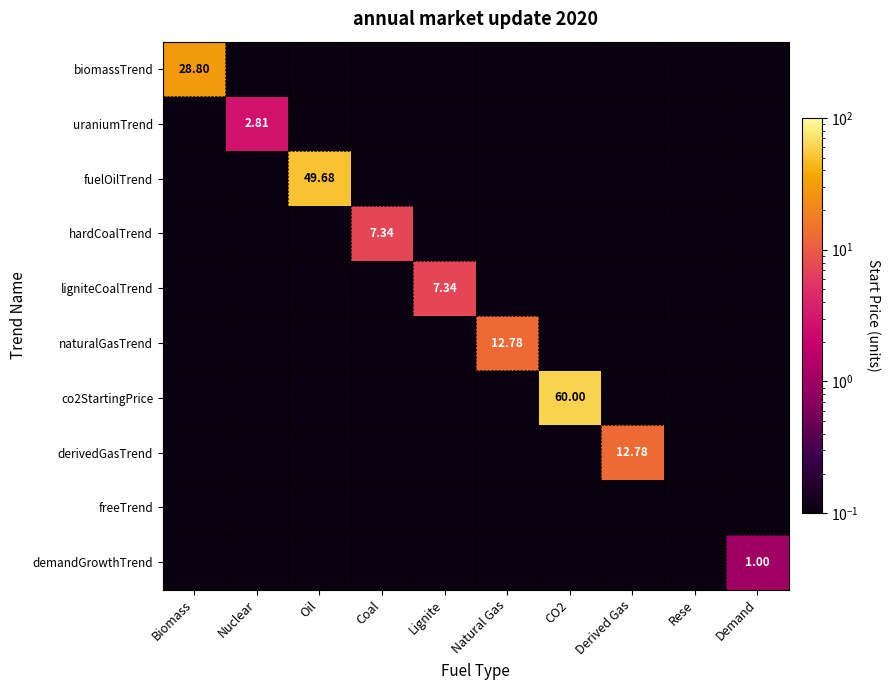

Which series has the widest spread of values?

co2StartingPrice